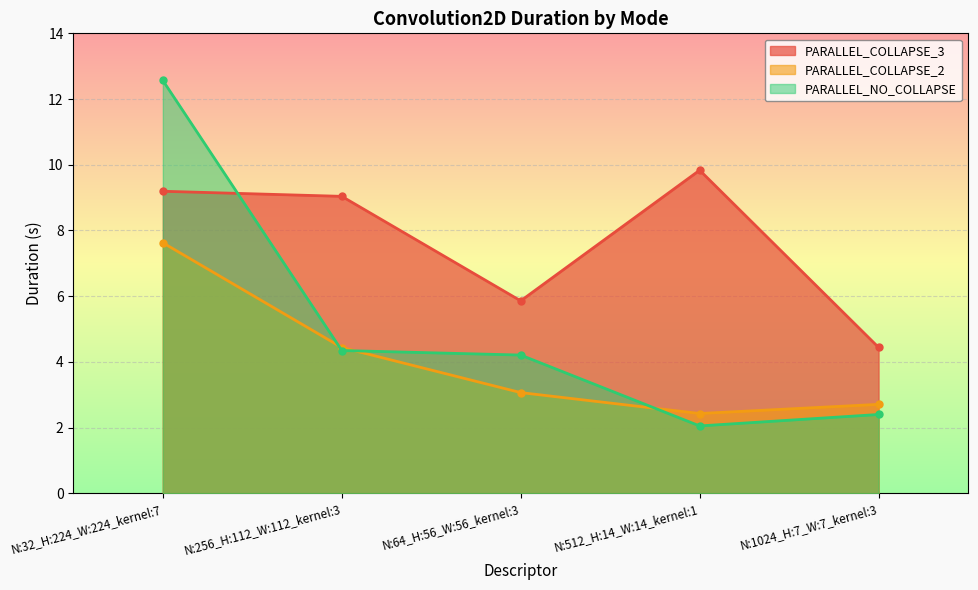

How many values in the PARALLEL_NO_COLLAPSE series exceed 4?

3